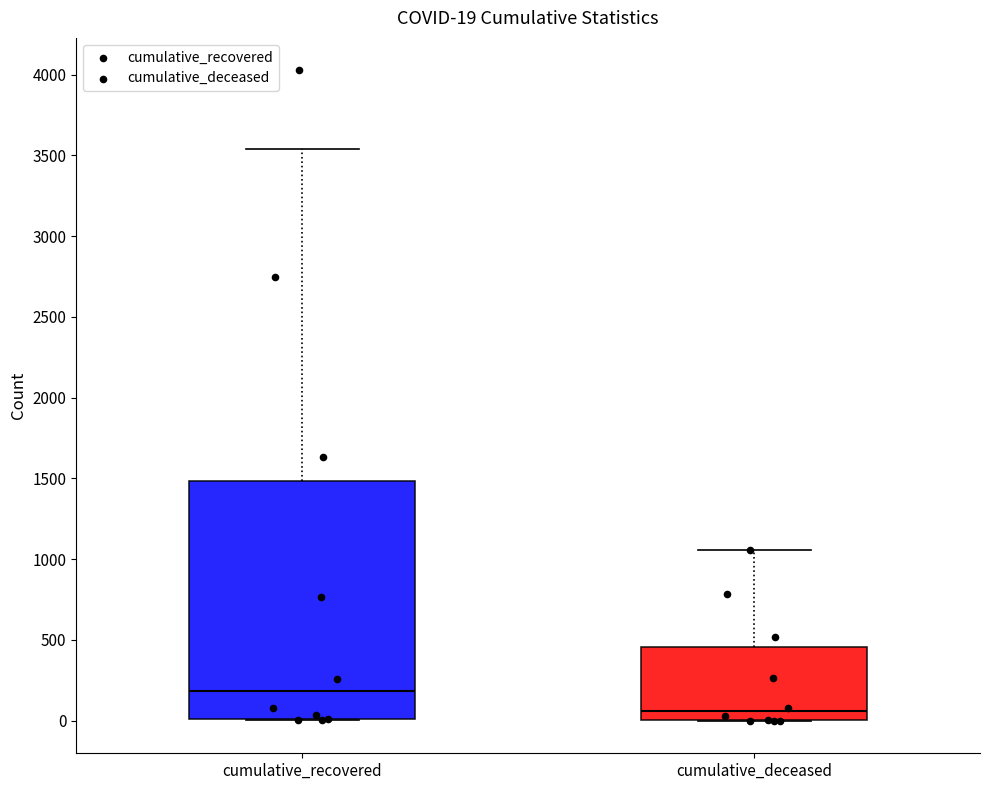

Which box has the lowest median line?

cumulative_deceased